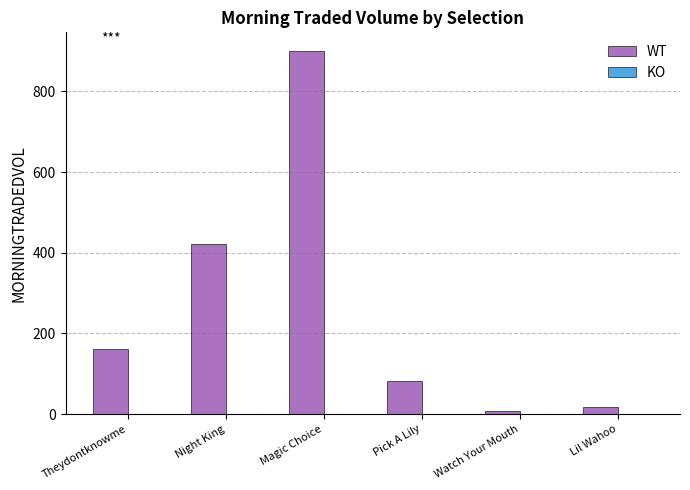

The chart shows a value of 66.7 at Theydontknowme. True or false?

False